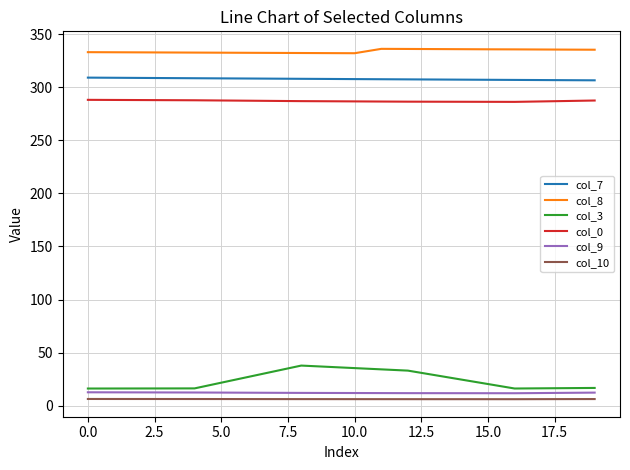

True or false: col_0 and col_10 cross at least once.

False